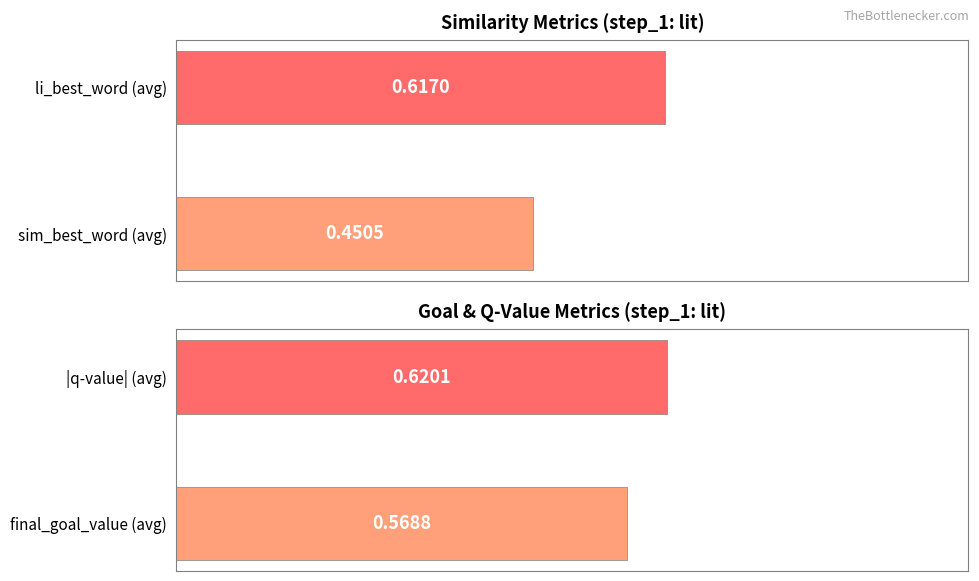

Between lit and lit, which is larger?

lit